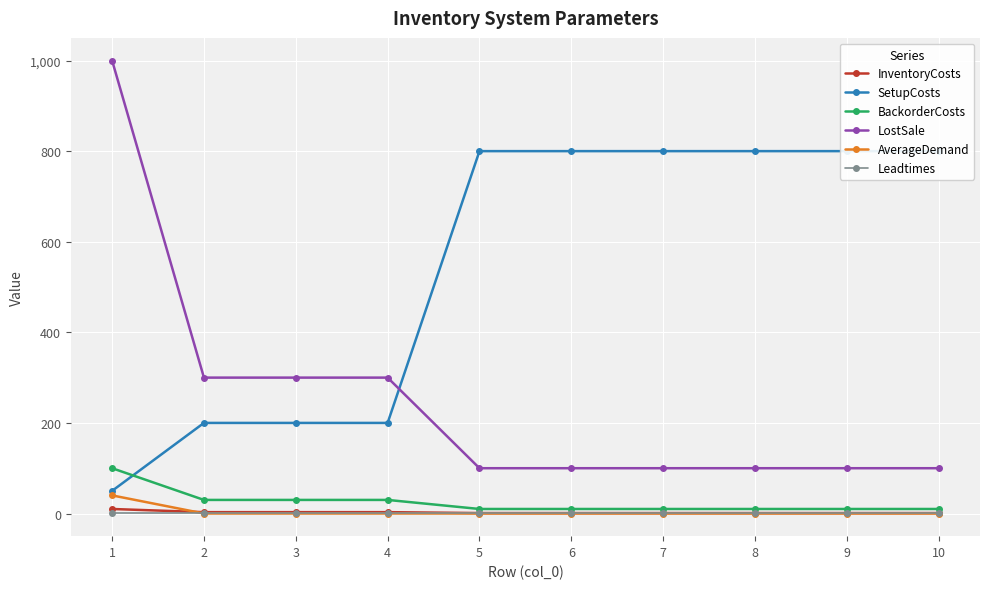

Between 3 and 6, which series saw the biggest shift?

SetupCosts